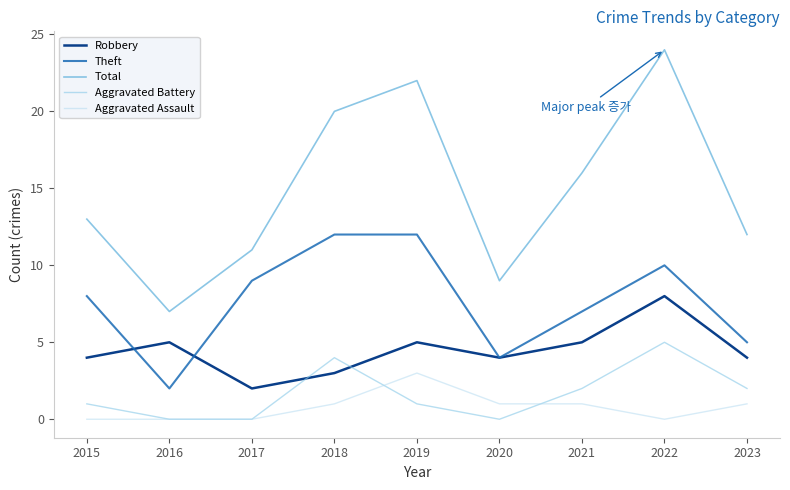

What is the maximum value shown in the chart?

24